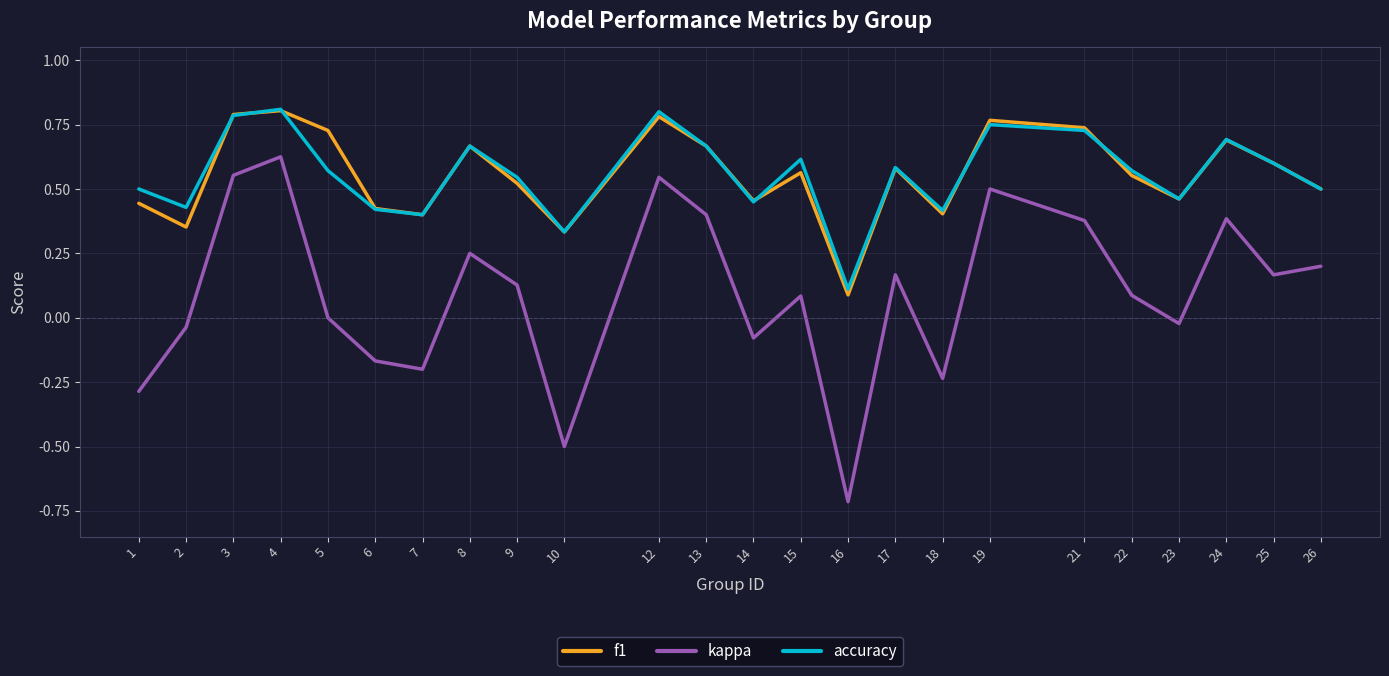

True or false: accuracy has a value of 0.4 at 6.

True